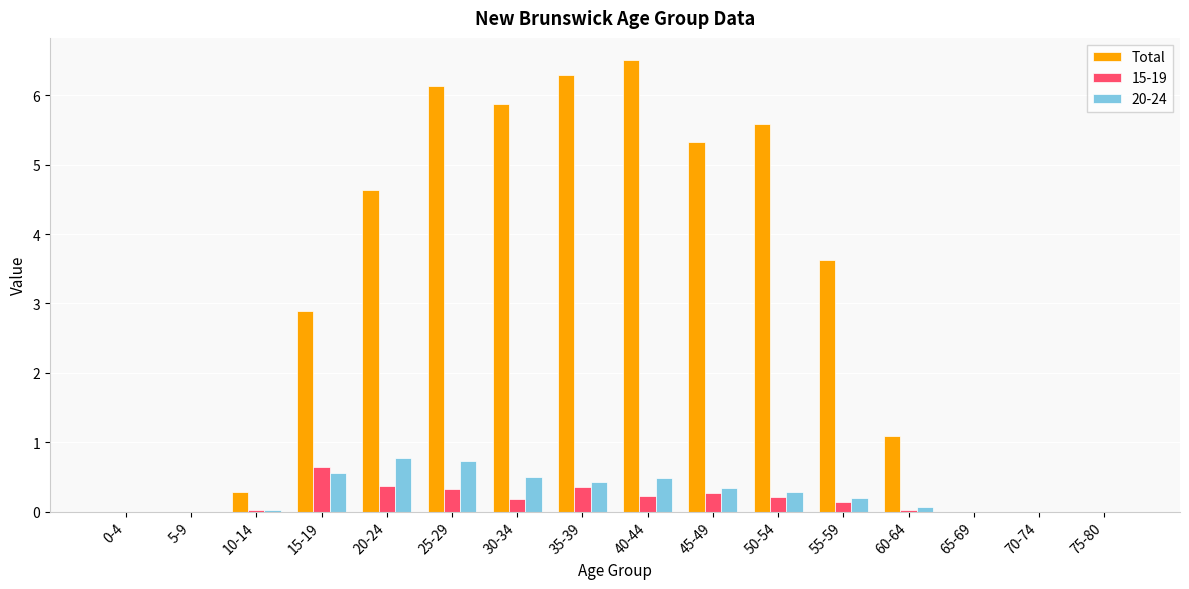

Where is Total nearest to the value 3?

15-19